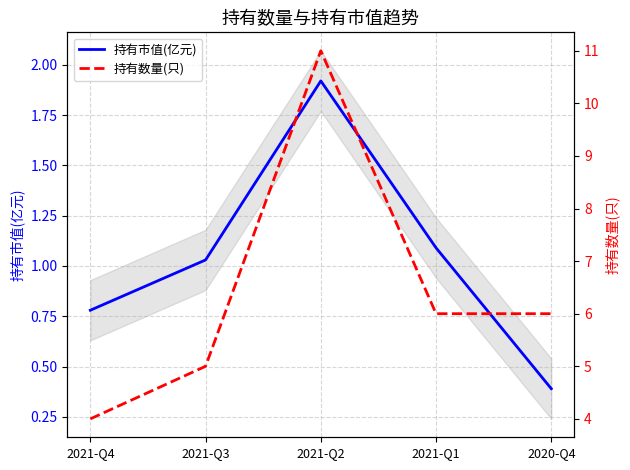

The value of 持有市值(亿元) at 2020-Q4 is 0.2. True or false?

False